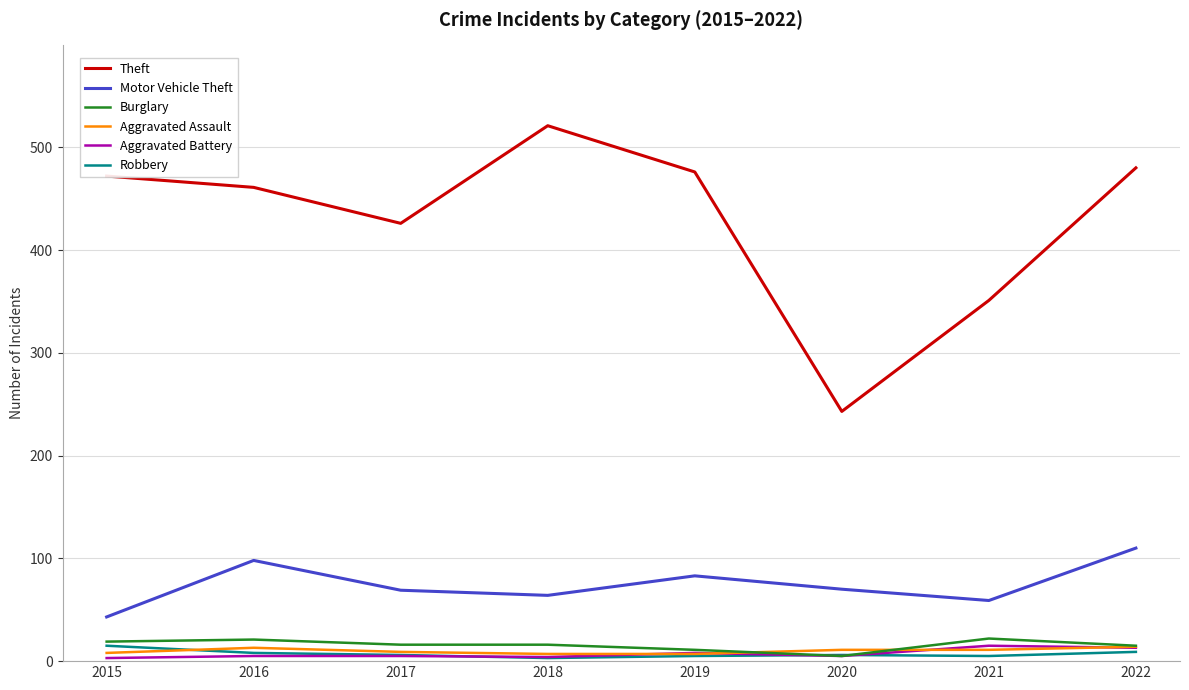

What is the highest value of the Aggravated Assault series?

14